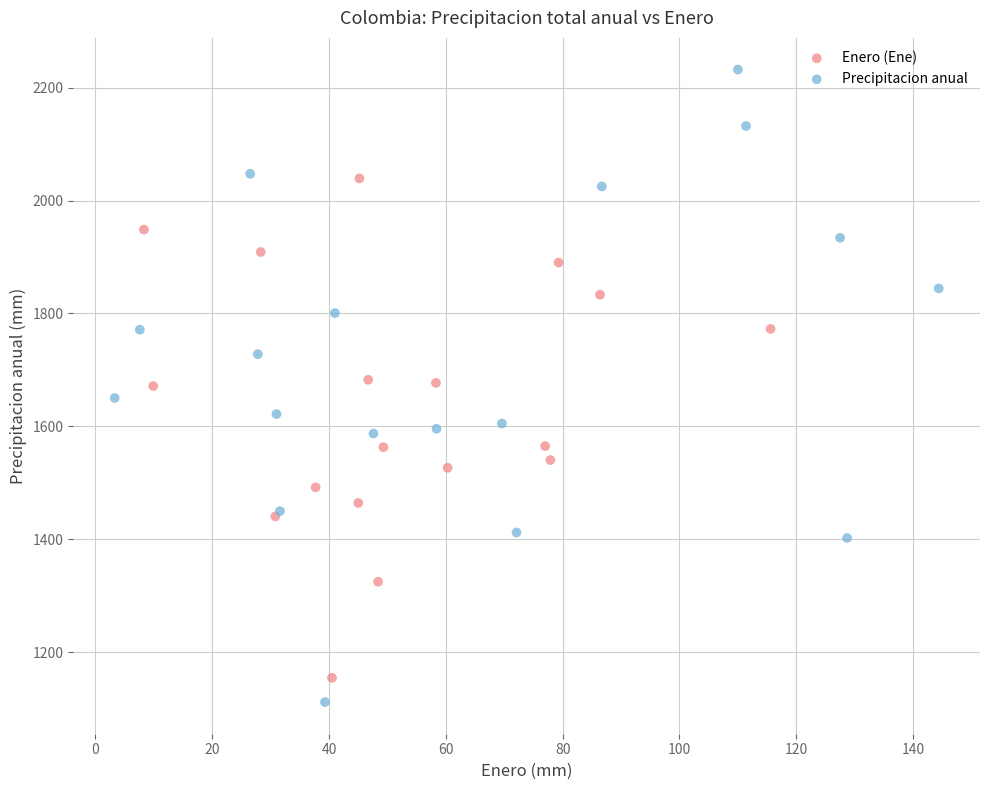

Which series has the widest spread of Y values?

Precipitacion anual